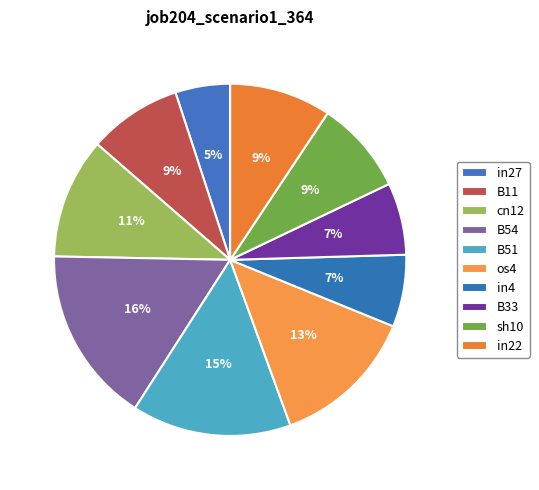

How many segments does this pie chart have?

10